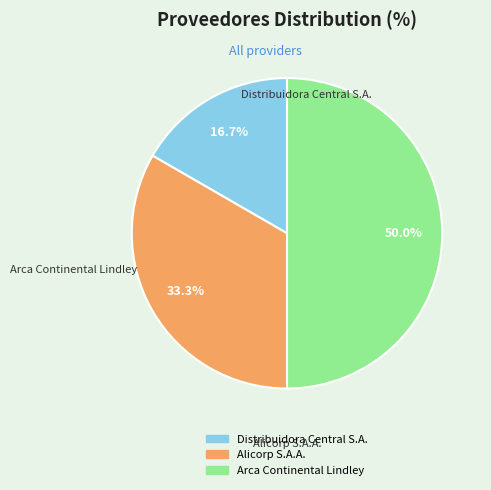

Combined, what portion of the pie is Distribuidora Central S.A. and Arca Continental Lindley?

66.7%